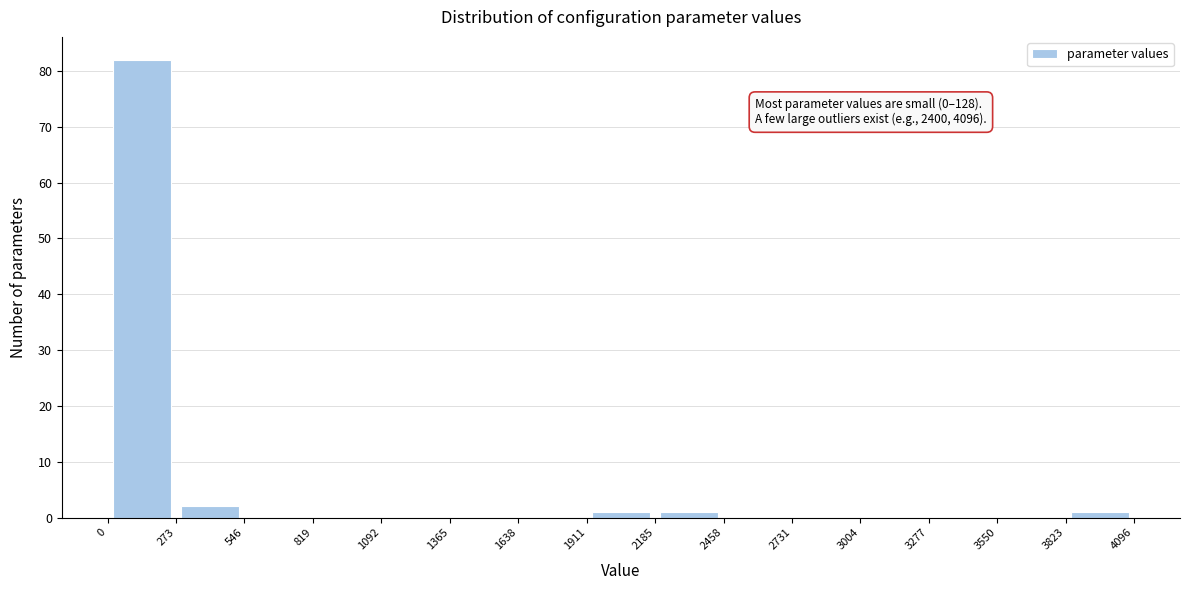

Which range on the x-axis has the tallest bar?

0 to 273